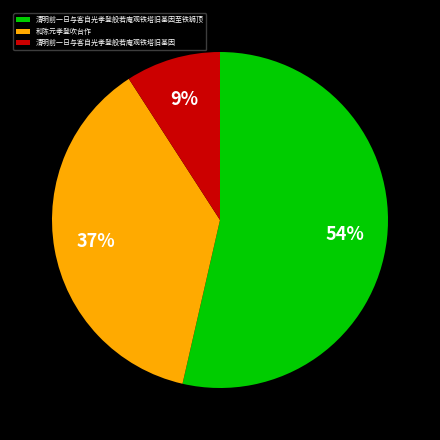

What is the largest slice in the pie chart?

清明前一日与客自光孝登般若庵观铁塔旧基因至铁狮顶